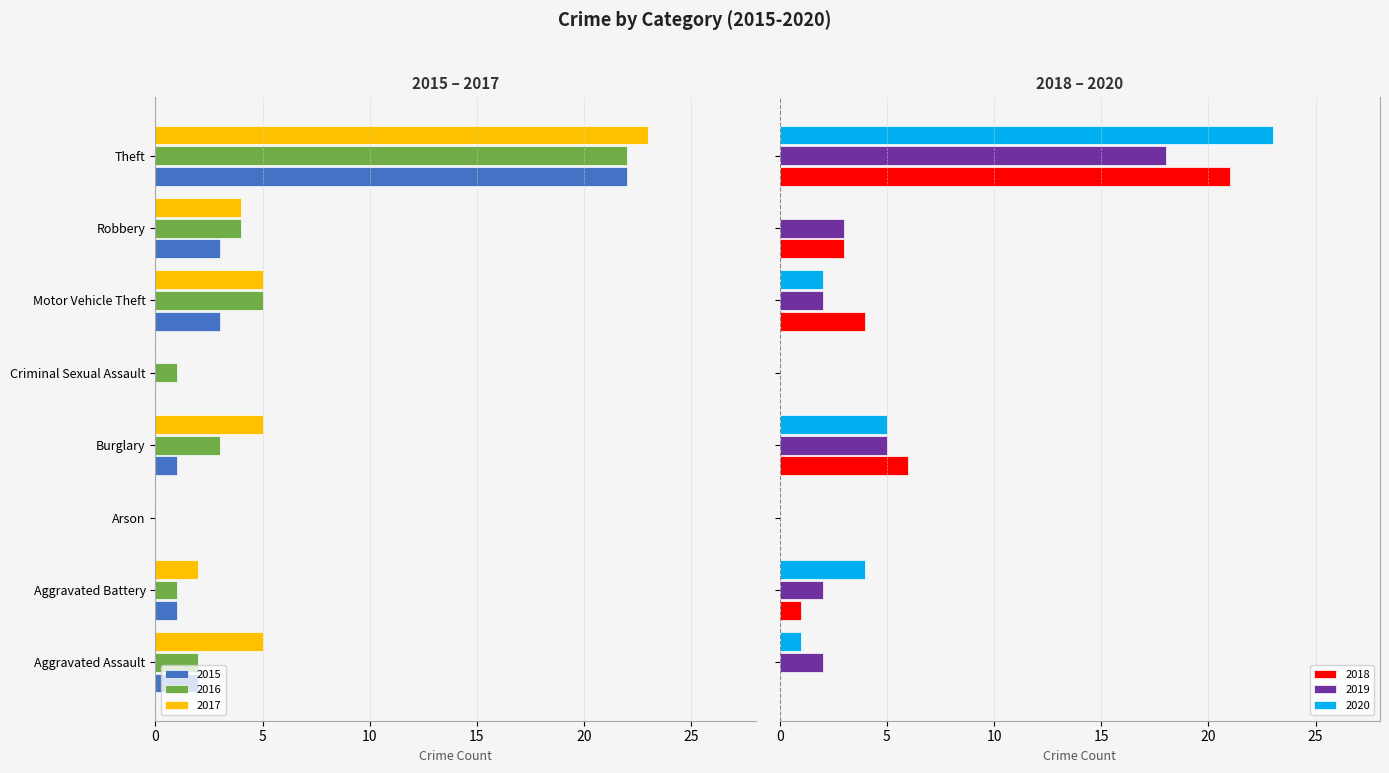

What is the sum of all 2018 values?

35